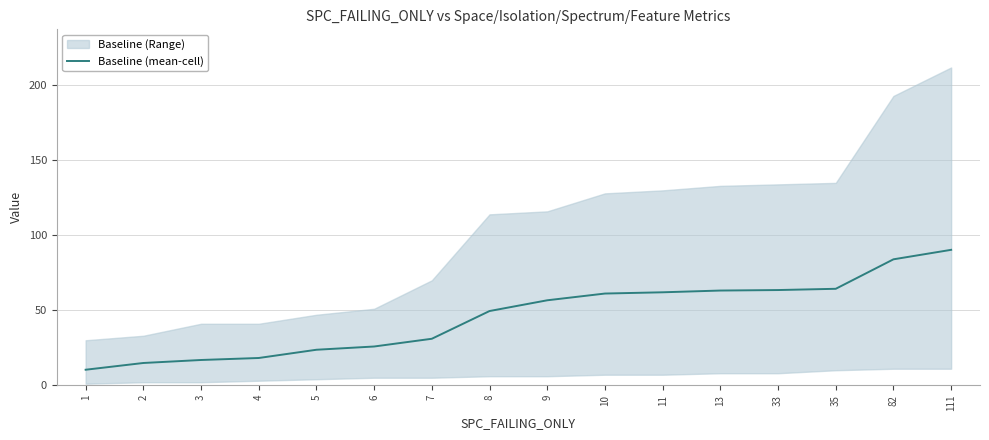

At which label is the value closest to 50?

8